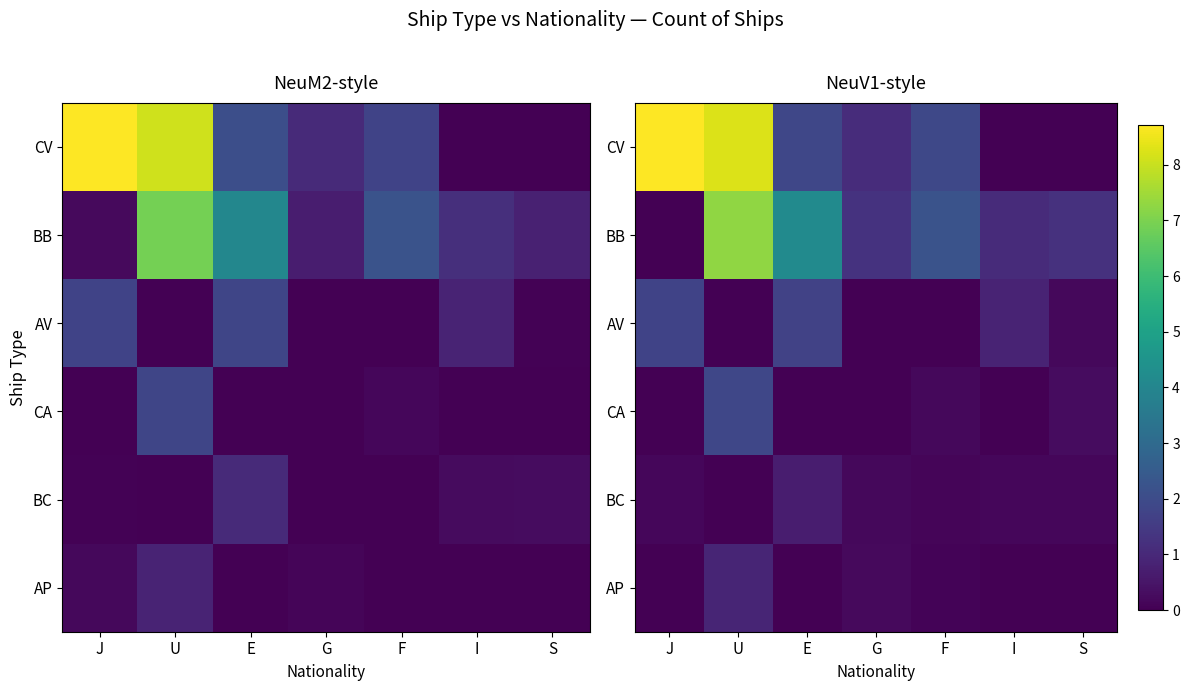

What is the sum of the AV values at I and J?

2.6